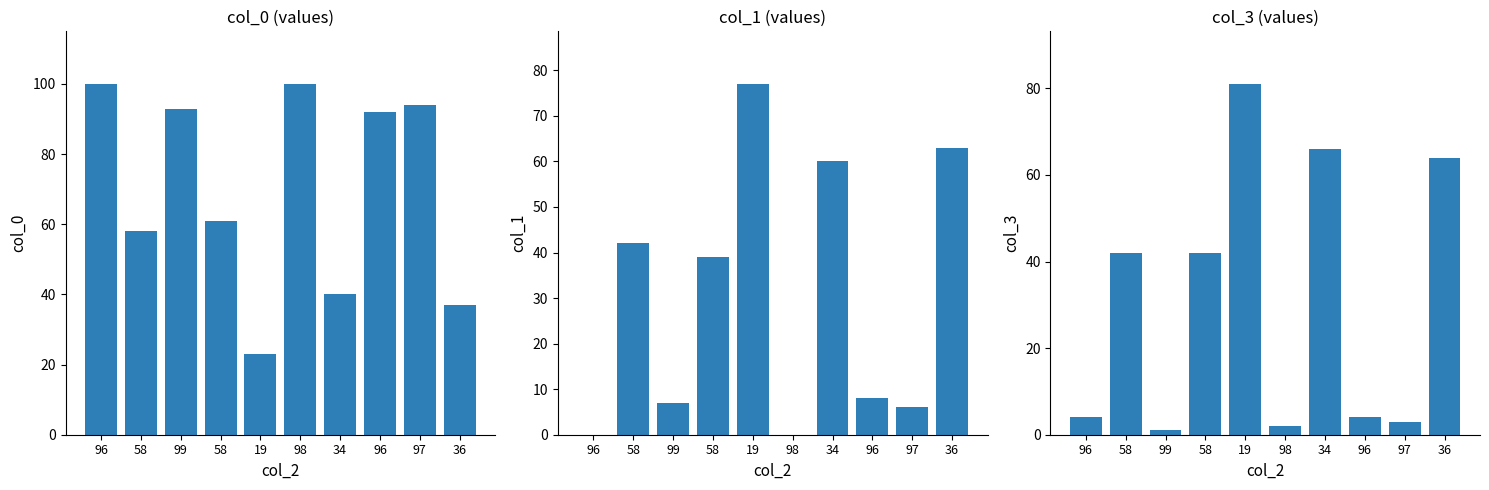

At how many categories does at least one series exceed 73?

6